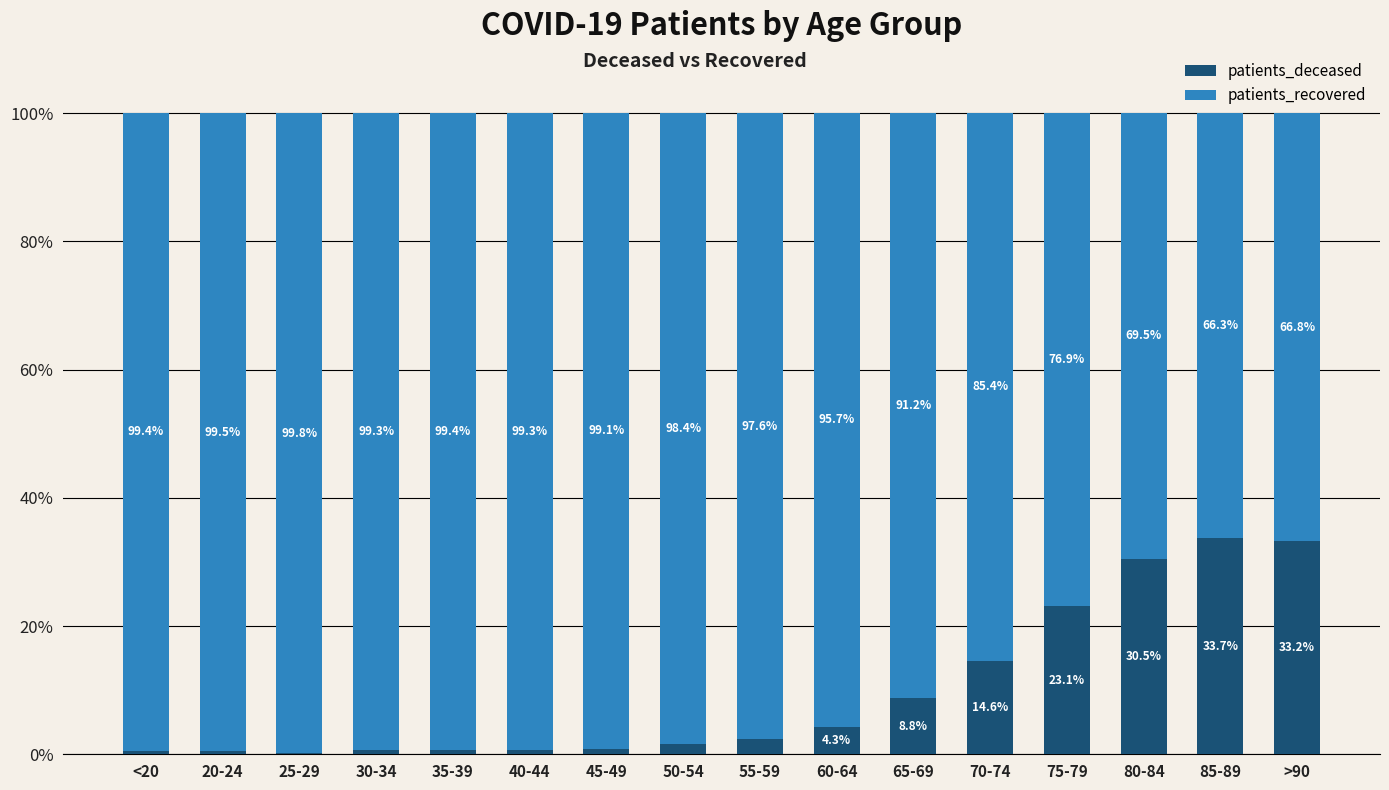

At which label is patients_deceased closest to 16?

70-74